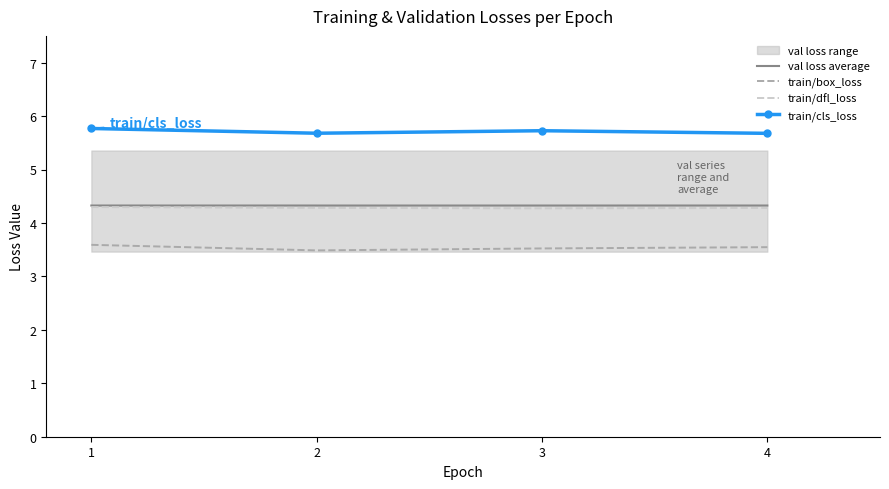

What is the maximum value for val loss average?

4.3